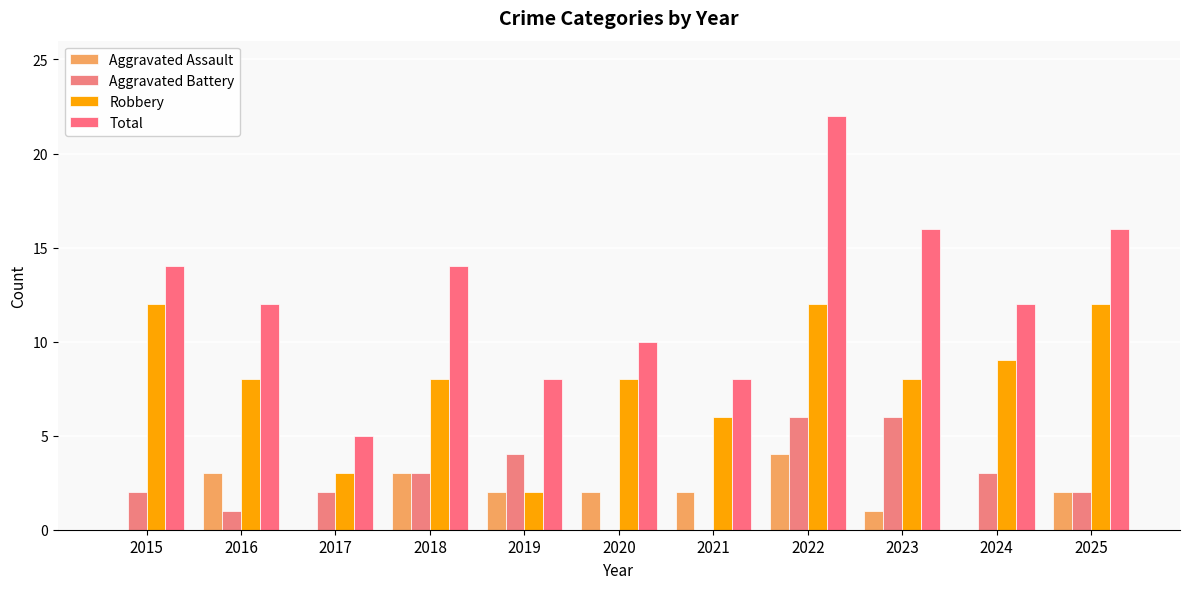

Is it true that Total equals 3 at 2016?

False